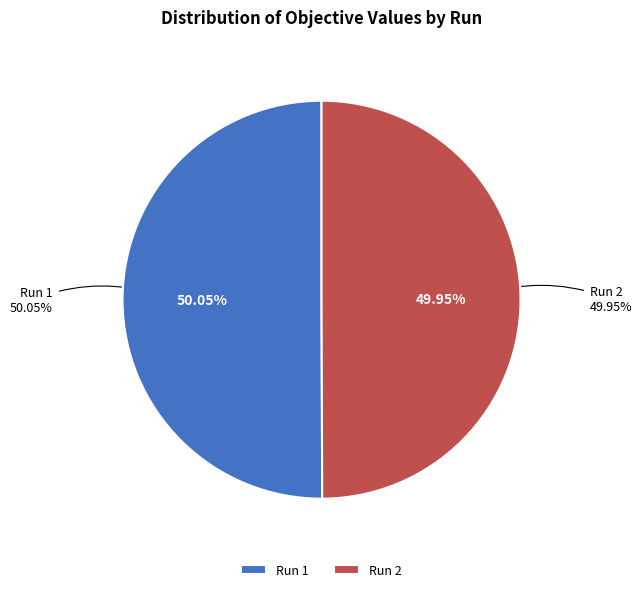

To the nearest percent, what is the combined percentage of Run 1 and Run 2?

100%